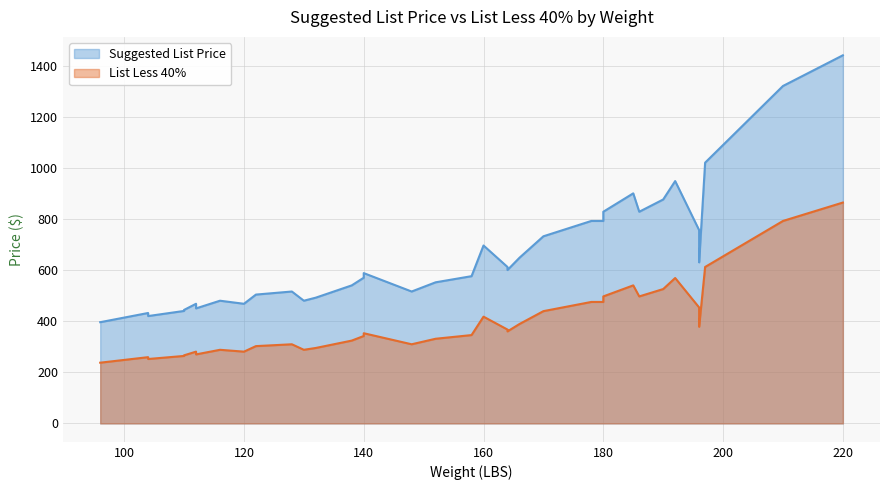

What is the minimum value shown in the chart?

237.6